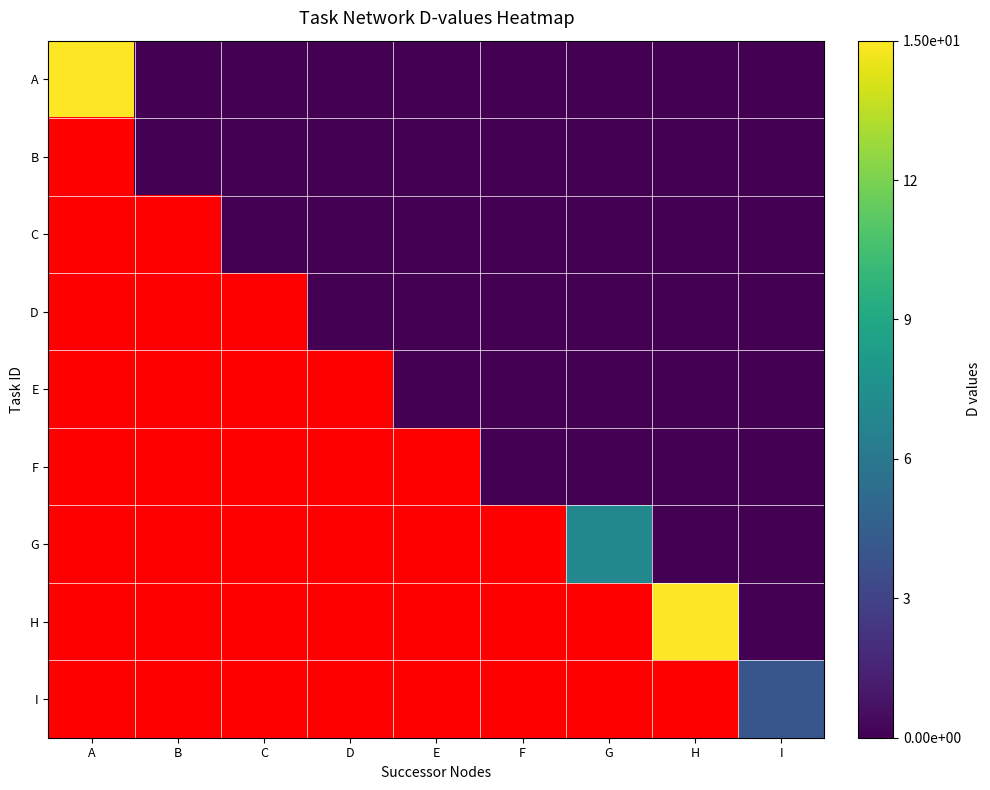

Which series has the largest total across all categories?

H